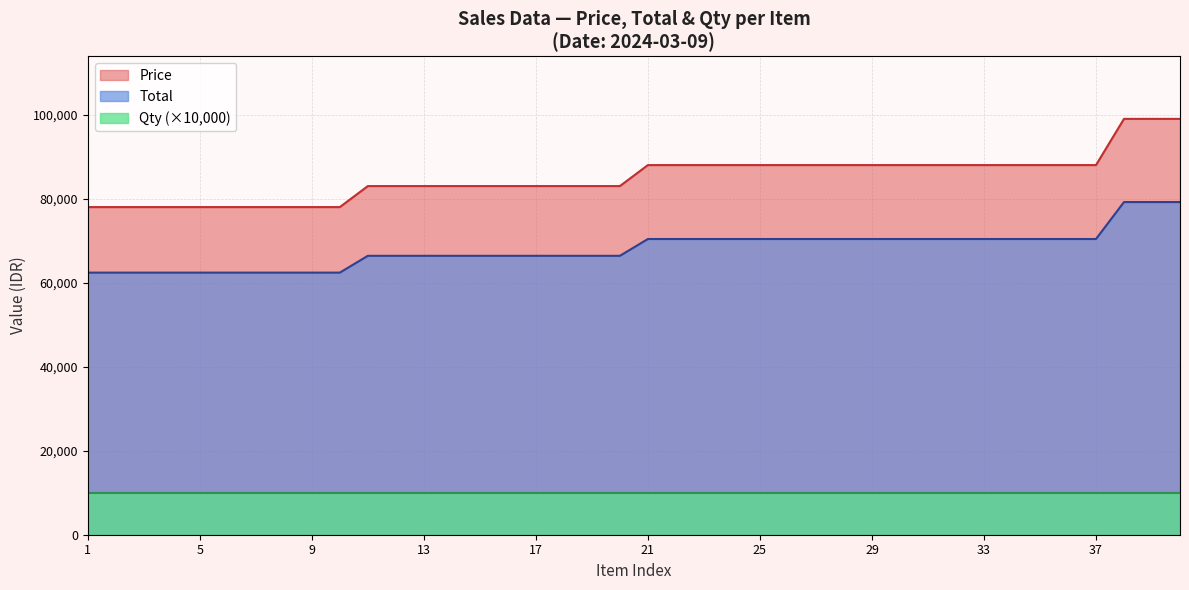

Which series has the widest spread of values?

Price